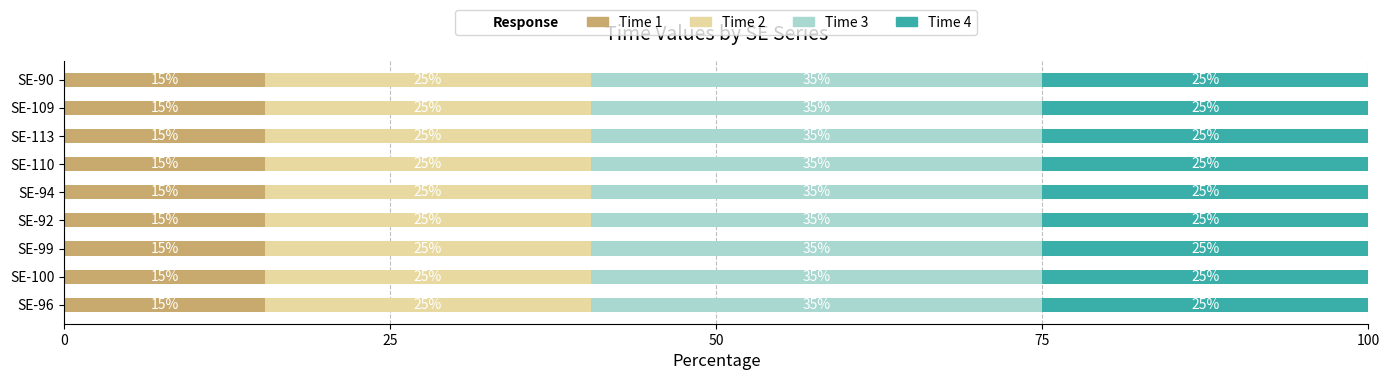

What is the lowest value of the Time 1 series?

15.4